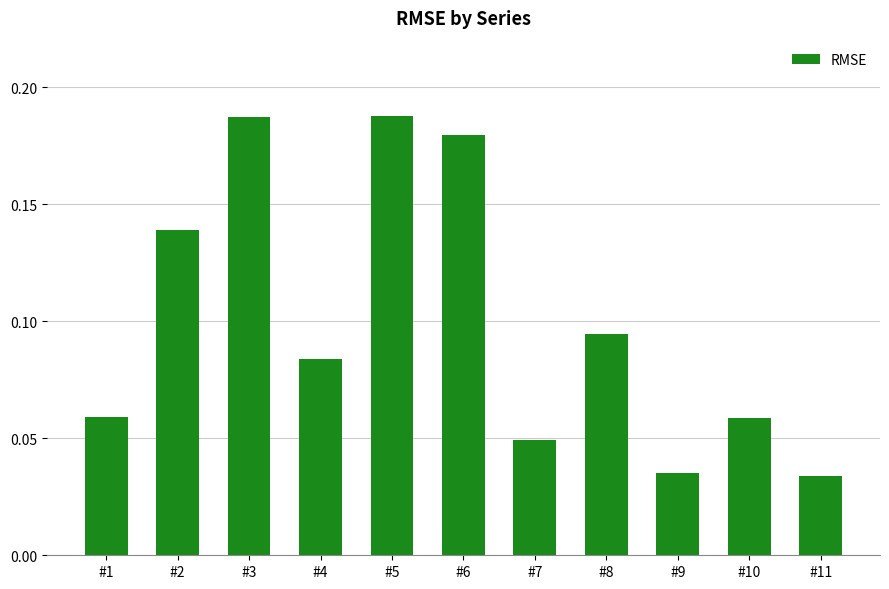

Count the values in the range 0 to 1.

11